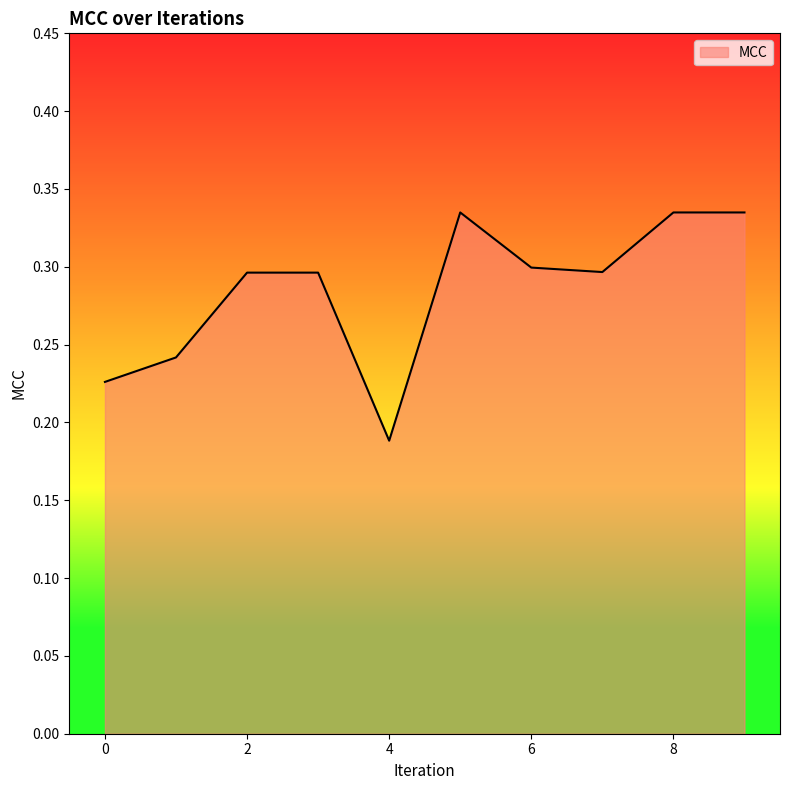

How many lines are shown in the chart?

1